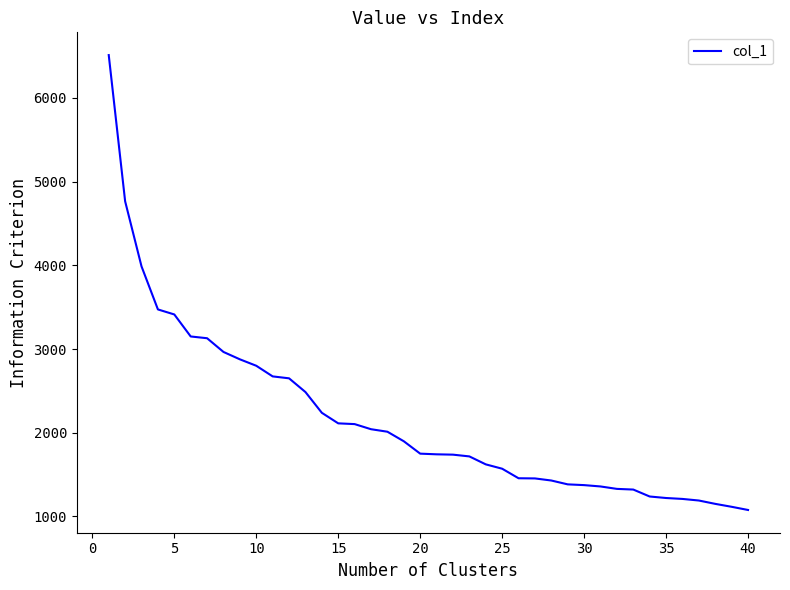

What is the difference between the maximum and minimum values?

5435